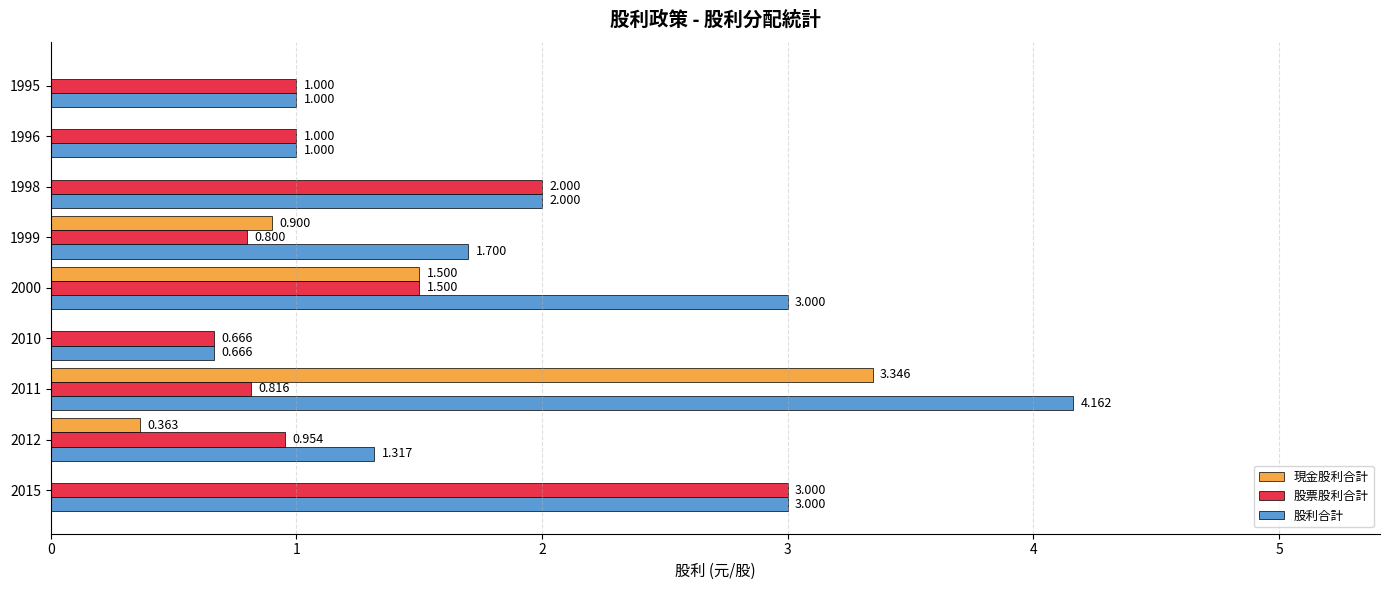

Between 2012 and 2011, which series saw the biggest shift?

現金股利合計